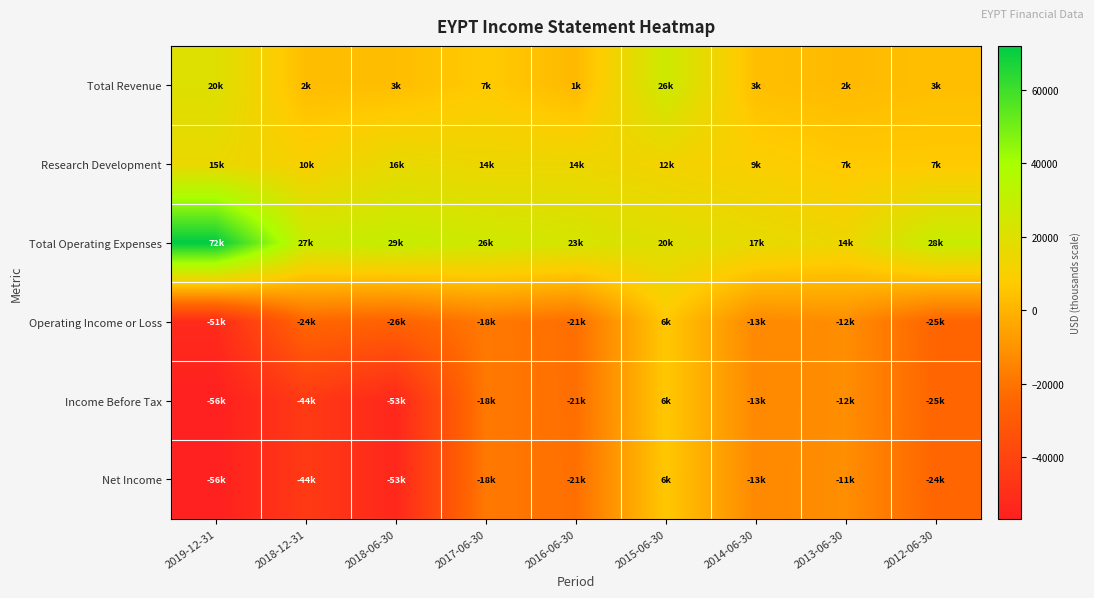

At which category is the sum across all series the highest?

2015-06-30